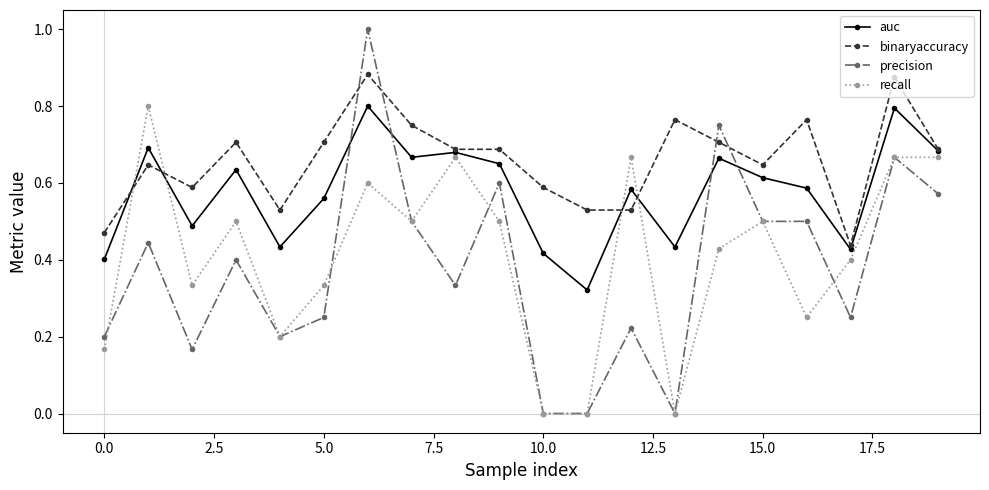

What is the greatest value displayed?

1.0